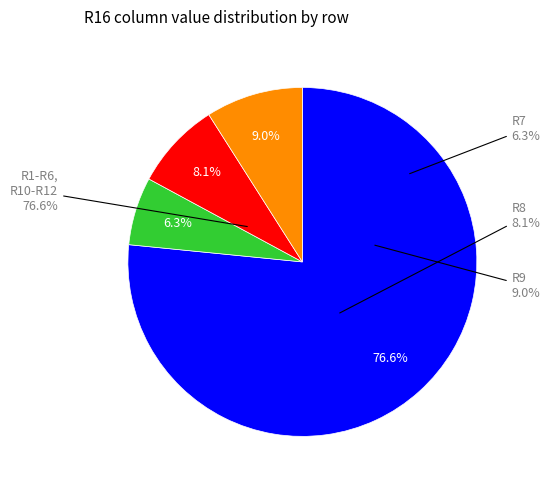

Is it true that R9 is 24% of the pie?

False